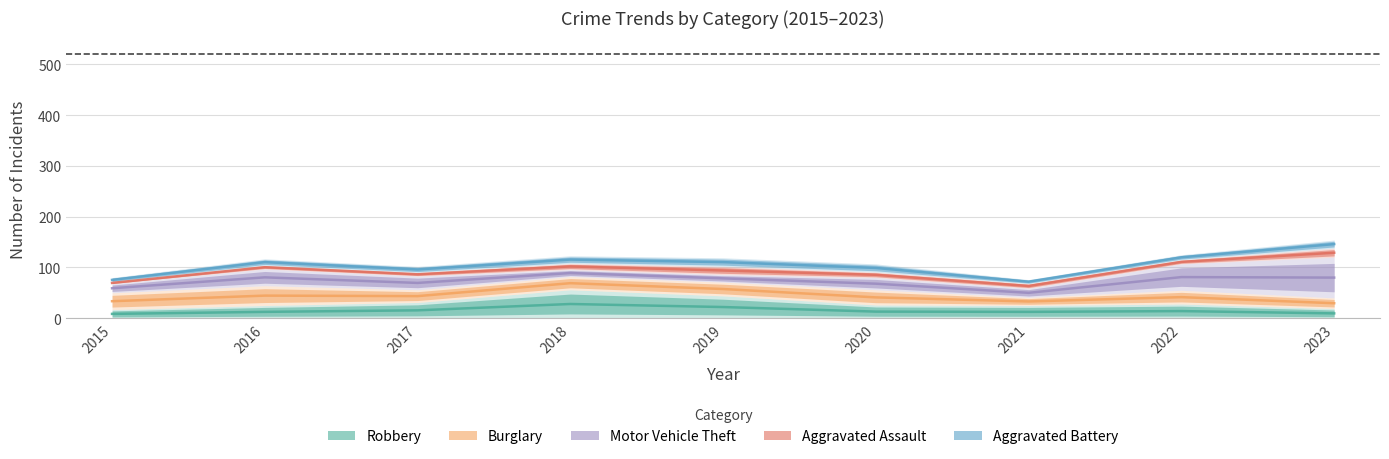

The Aggravated Assault series shows 69.5 at 2015. True or false?

True